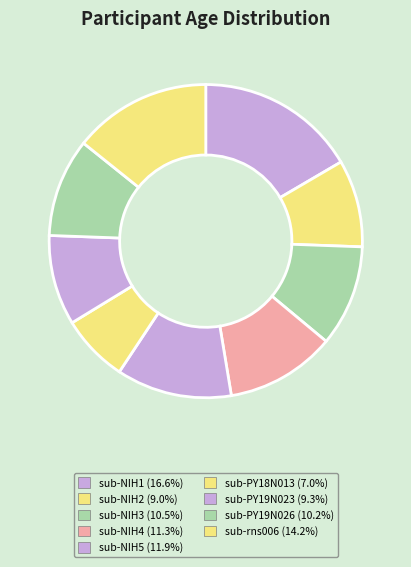

Is it true that sub-NIH4 is 25% of the pie?

False